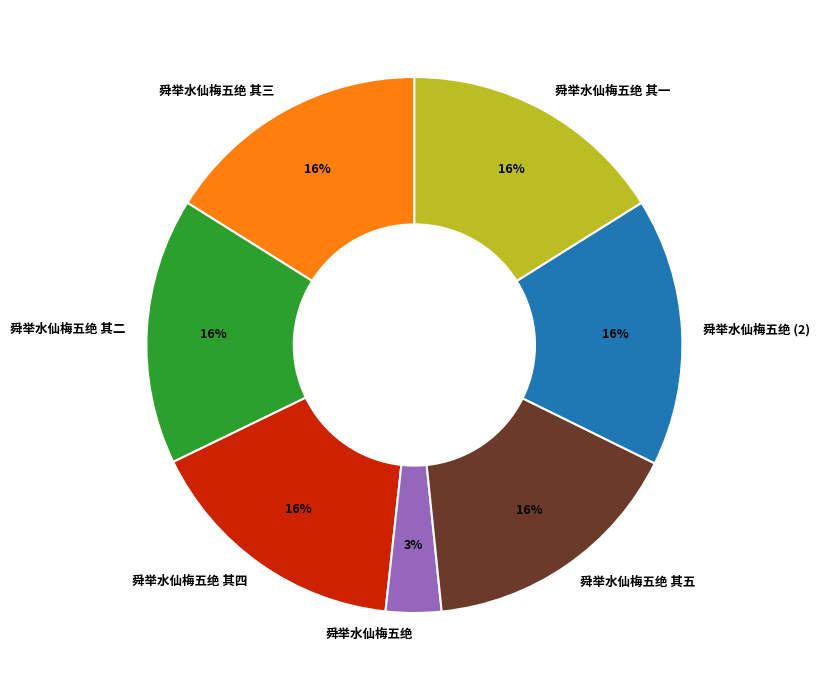

To the nearest percent, what is the combined percentage of 舜举水仙梅五绝 其四 and 舜举水仙梅五绝 其三?

32%